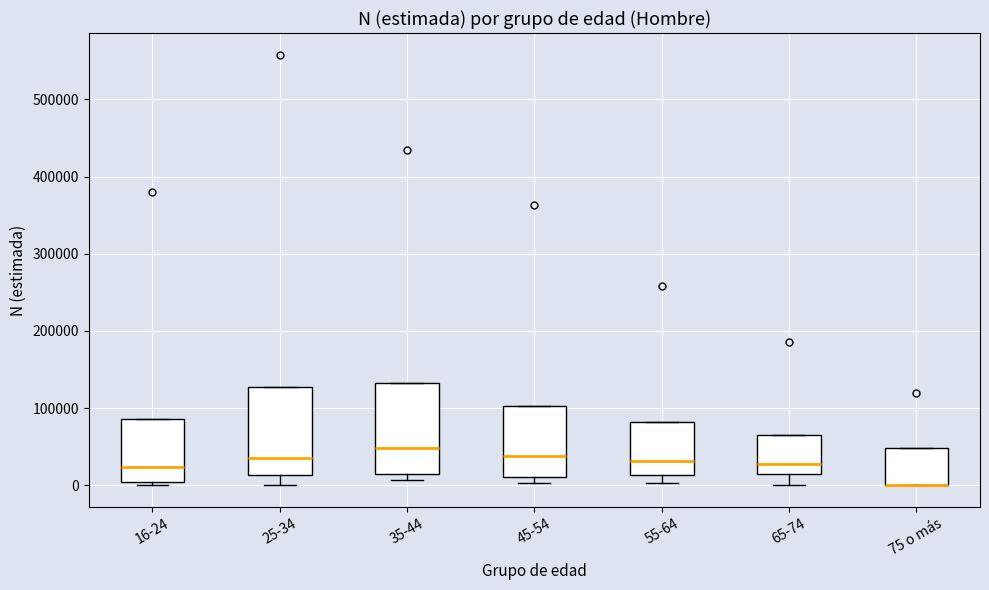

Where does the median line of the box for 45-54 sit on the y-axis? The values are not printed on the chart, so give them approximately, as read against the axis.

40000